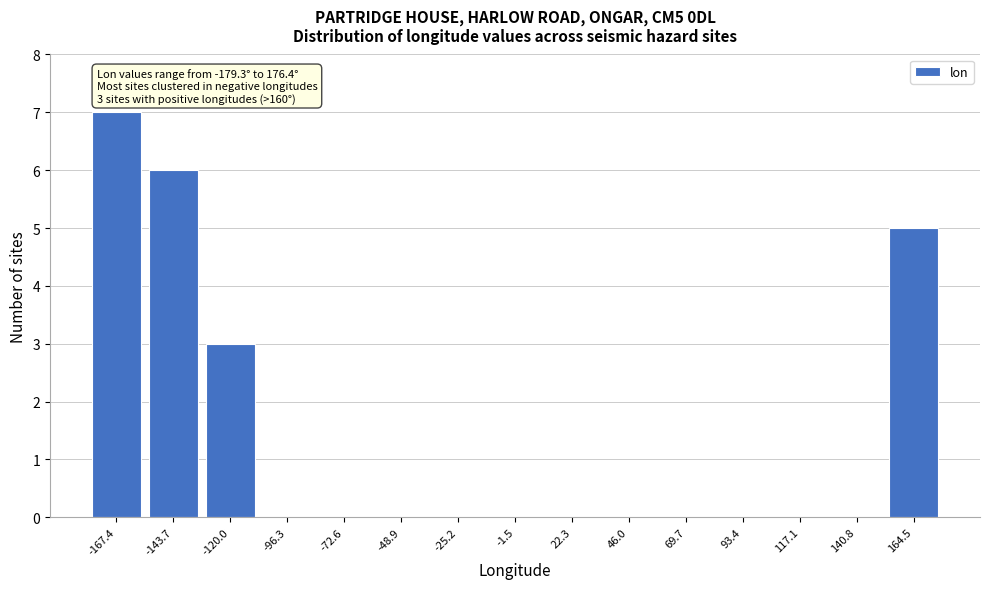

Which range on the x-axis has the tallest bar?

-180 to -155